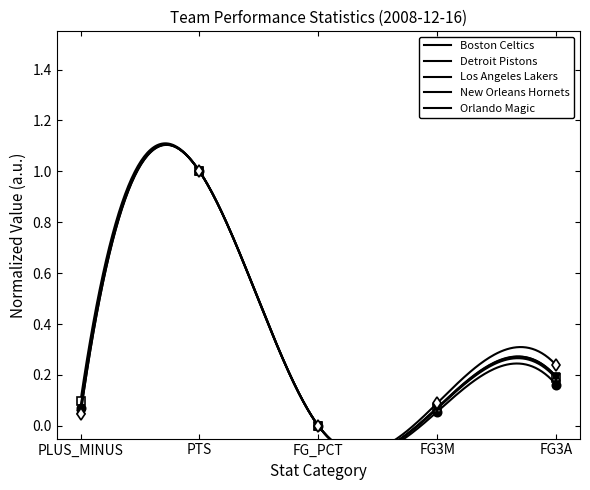

Is the value of Orlando Magic at FG3A greater than the value of Los Angeles Lakers at PLUS_MINUS?

Yes